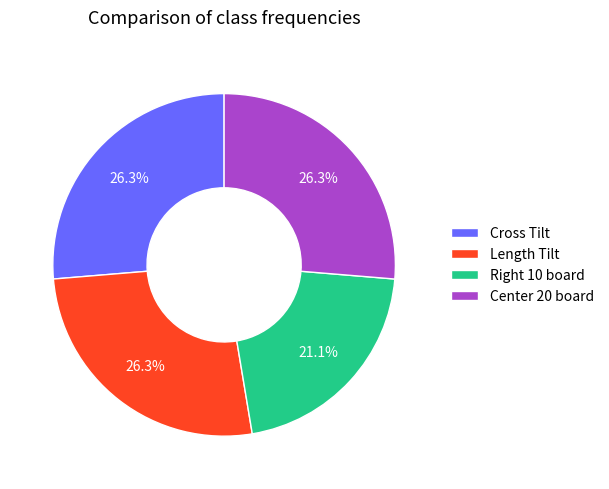

Approximately how many times larger is the value at Cross Tilt compared to Length Tilt?

1.0